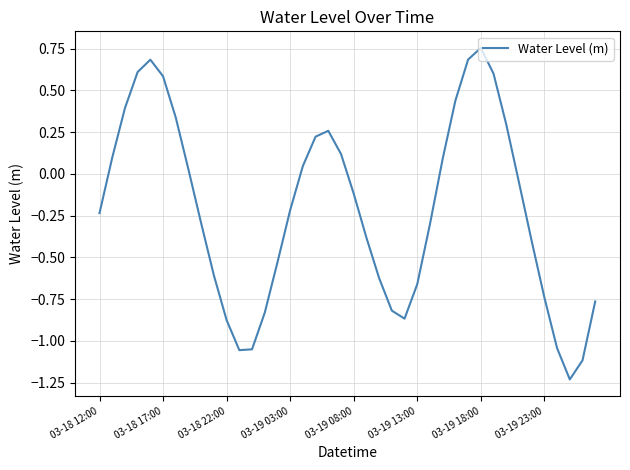

How many interior local valleys (lower than both neighbors) does the data have?

3